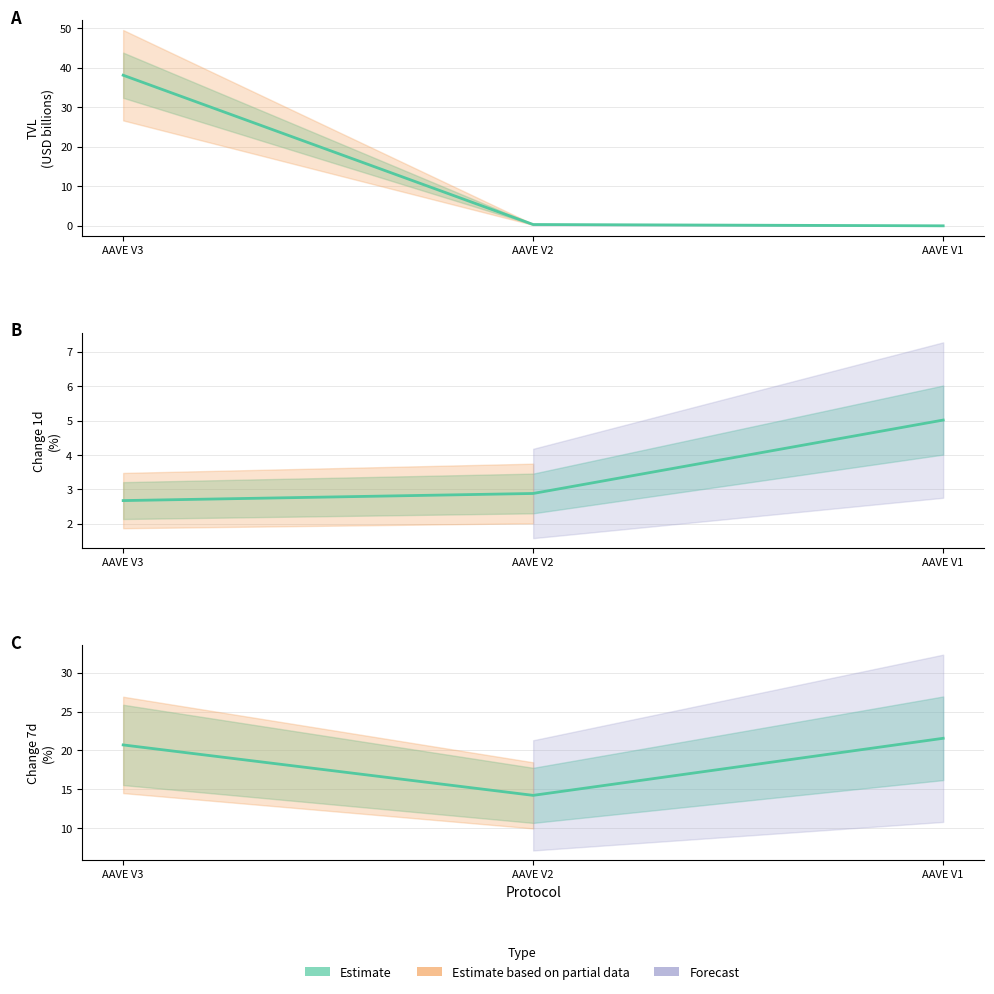

Reading left to right, transcribe all the data shown in this chart.

TVL (billions): AAVE V3=38.1	AAVE V2=0.3	AAVE V1=0.0
Change 1d (%): AAVE V3=2.7	AAVE V2=2.9	AAVE V1=5.0
Change 7d (%): AAVE V3=20.7	AAVE V2=14.2	AAVE V1=21.6